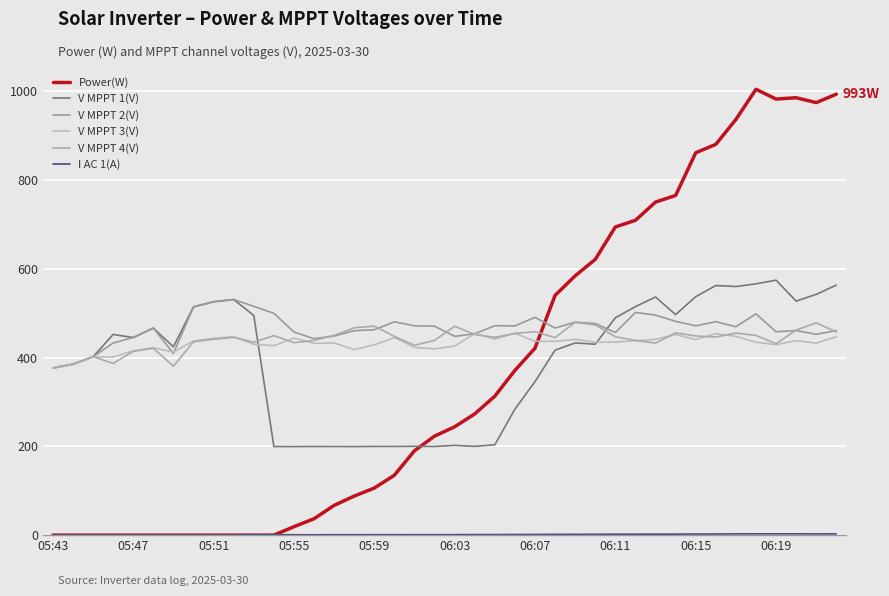

Does the chart display data point markers on the line(s)?

No